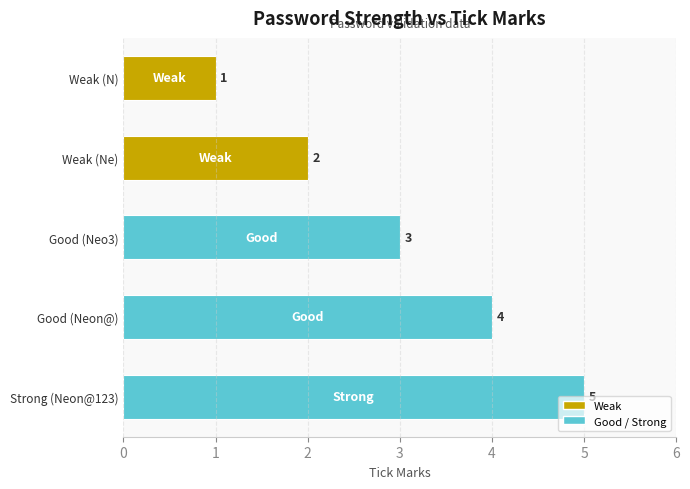

What is the label of the 3rd bar from the top?

Good (Neo3)